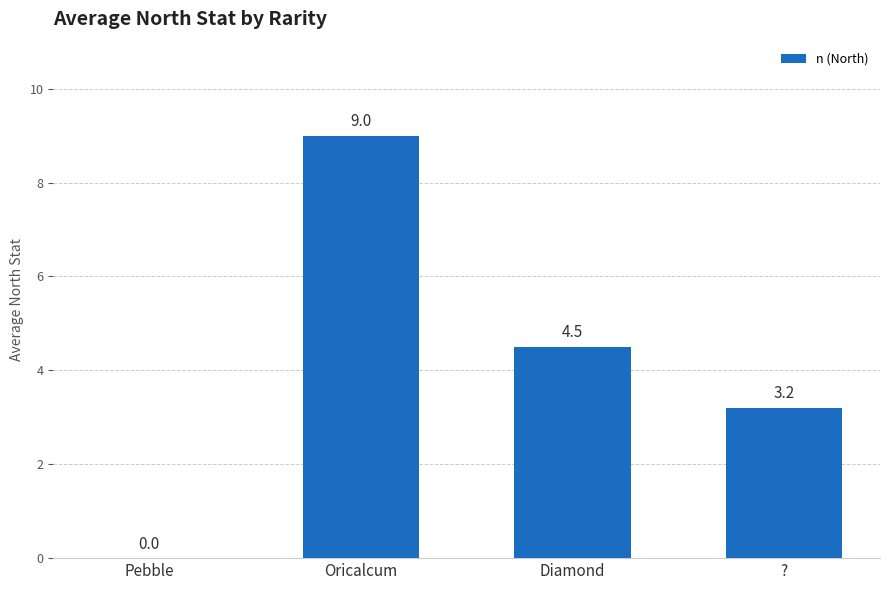

What is the maximum value shown in the chart?

9.0